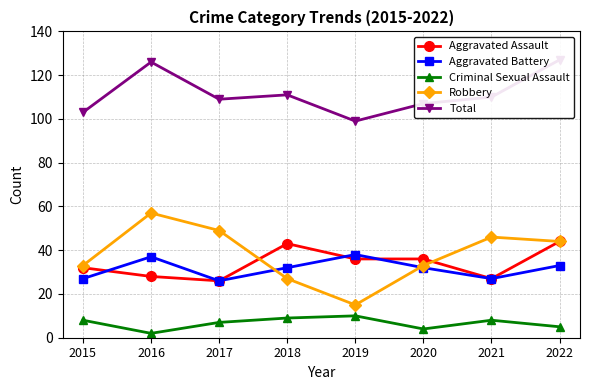

How many lines are shown in the chart?

5